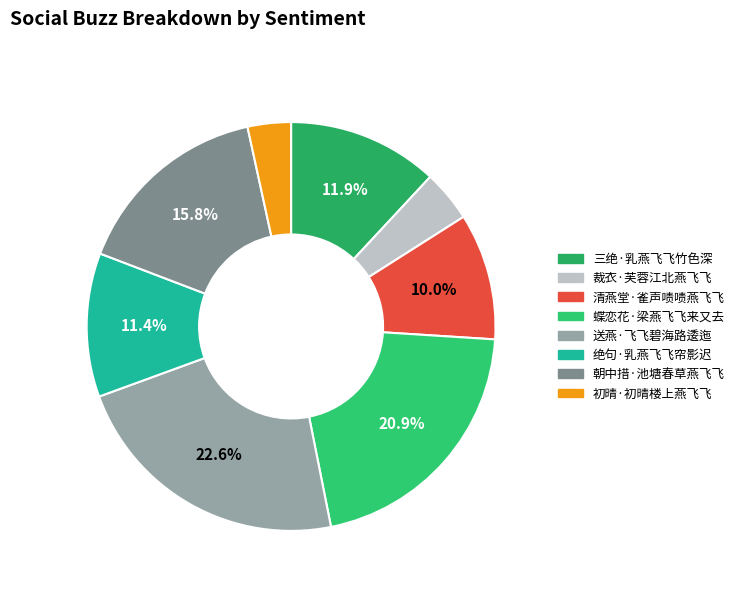

To the nearest percent, what is the difference between the 蝶恋花·梁燕飞飞来又去 and 送燕·飞飞碧海路逶迤 slice percentages?

2%